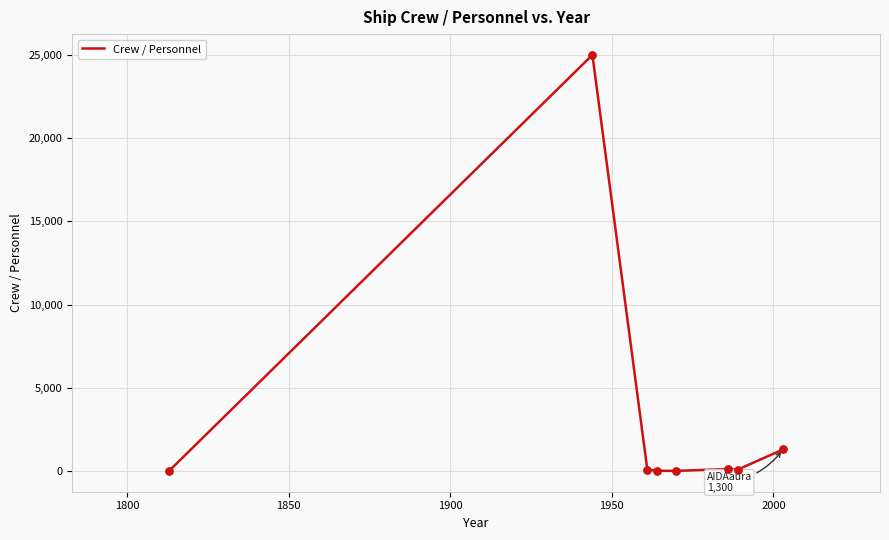

What is the sum of all values?

26646